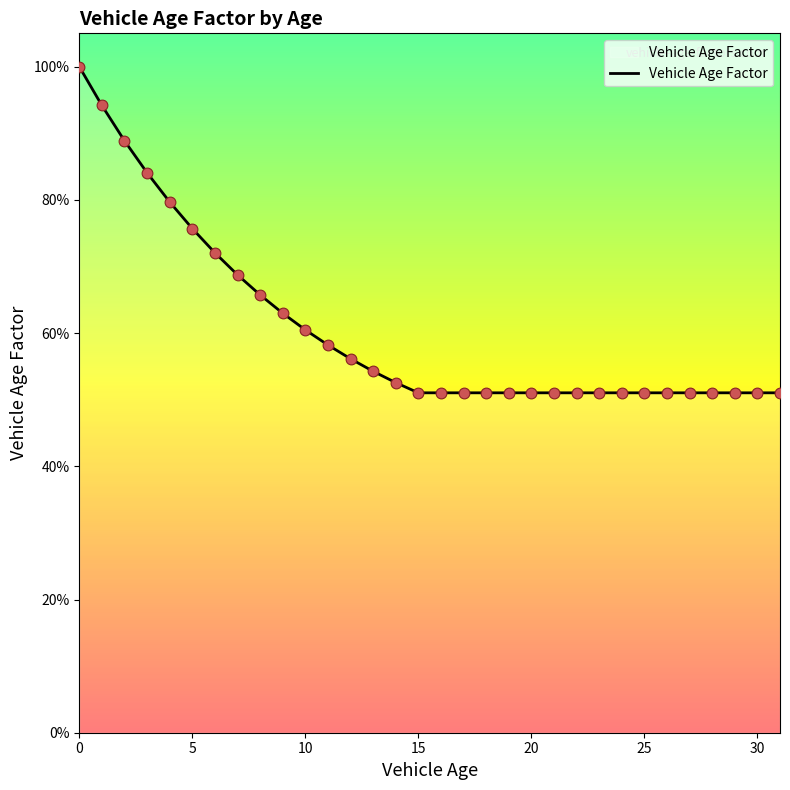

Which has a higher value, 16 or 22?

16